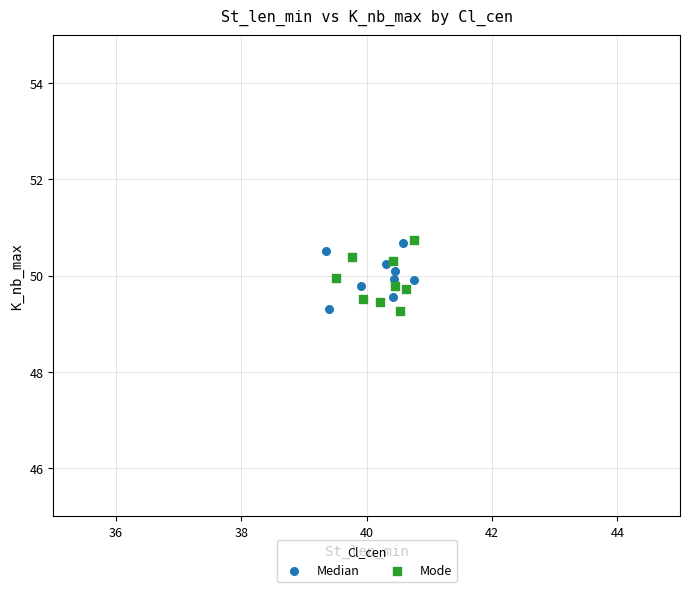

What are all the series names shown in the legend?

Median, Mode